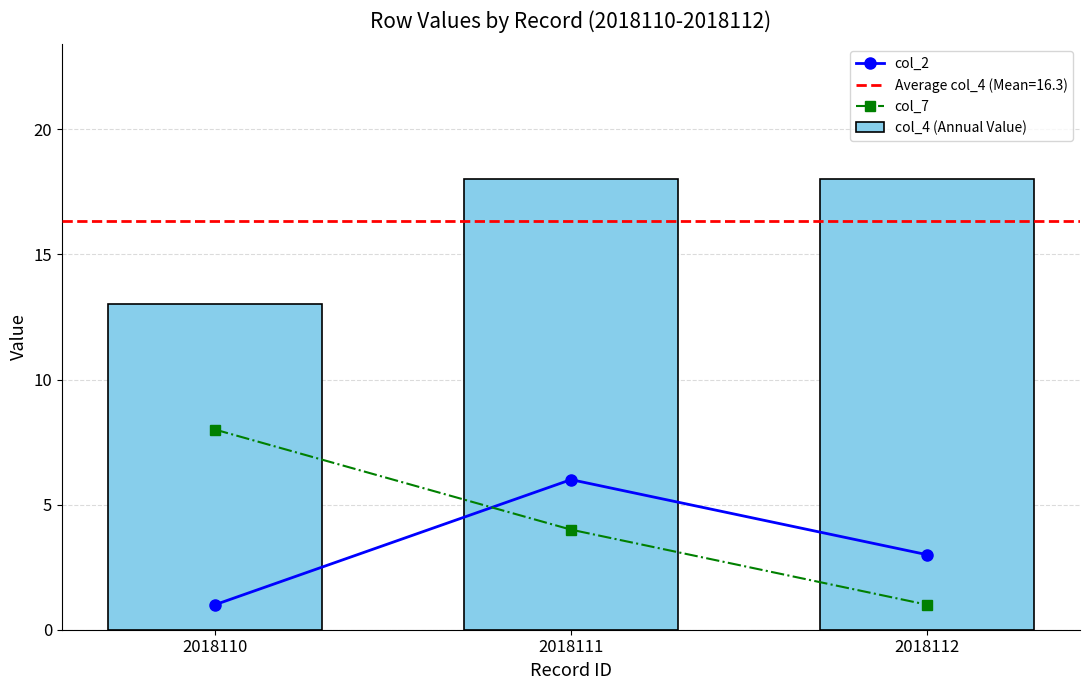

The col_4 (Annual Value) series shows 29 at 2018111. True or false?

False